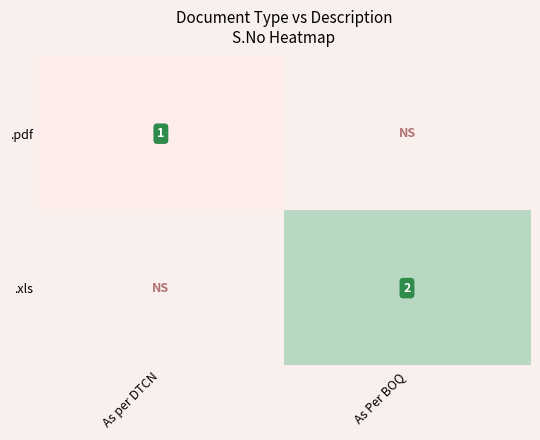

Is it true that .xls equals 2 at As Per BOQ?

True